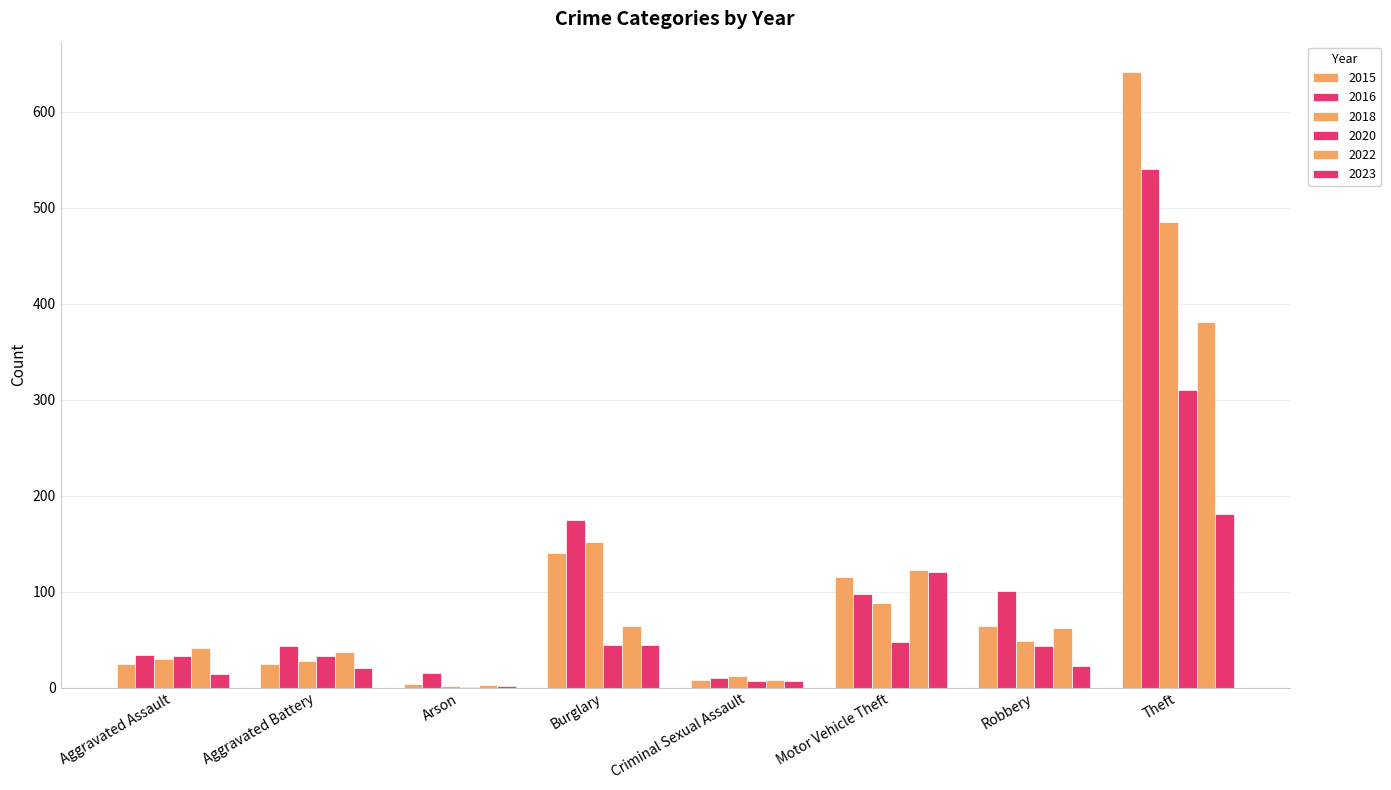

What is the sum of the 2018 values at Burglary and Motor Vehicle Theft?

240